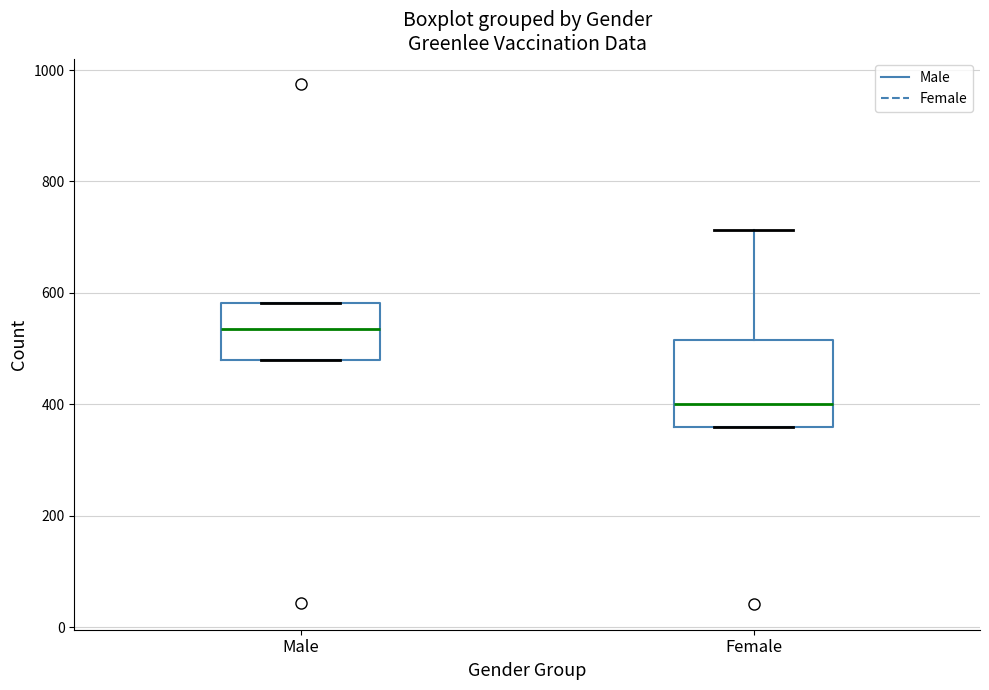

Reading left to right, transcribe this box plot: for each box, give where its median line is, the range the box spans, and where its two whiskers end, as read against the y-axis. The values are not printed on the chart, so give them approximately, as read against the axis.

Male: median 540, box 480 to 580, whiskers 480 to 580
Female: median 400, box 360 to 520, whiskers 360 to 720